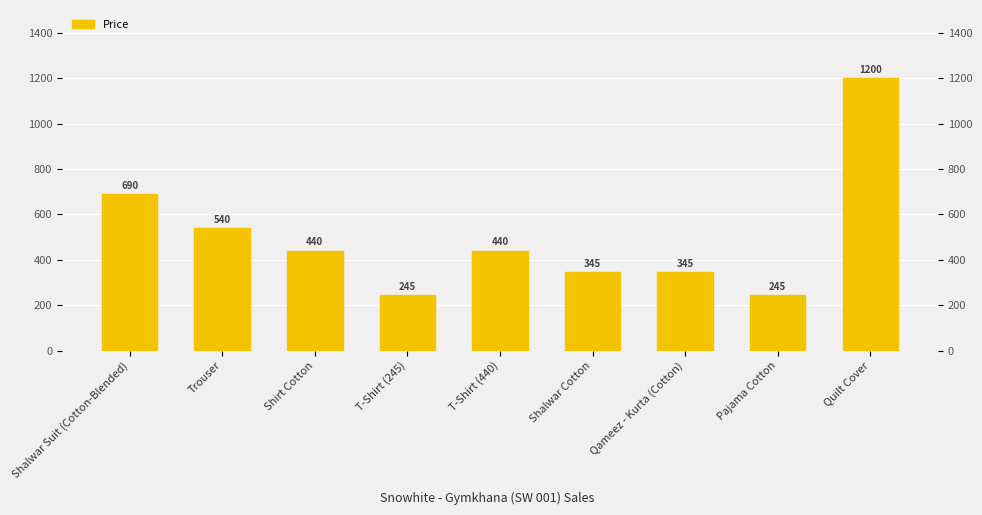

What is the minimum value for Price?

245